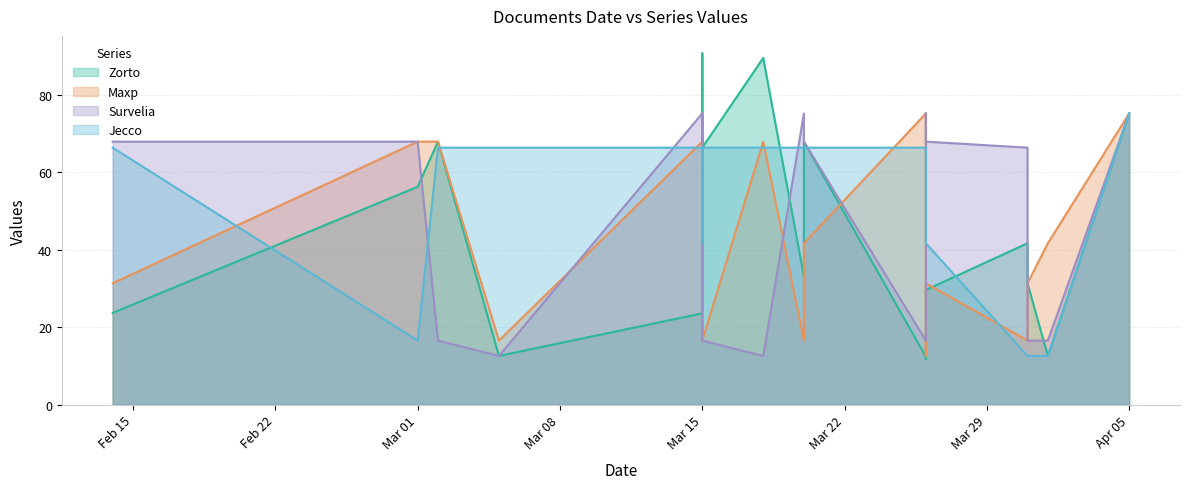

What is the difference between the maximum and minimum values in the Zorto series?

79.0